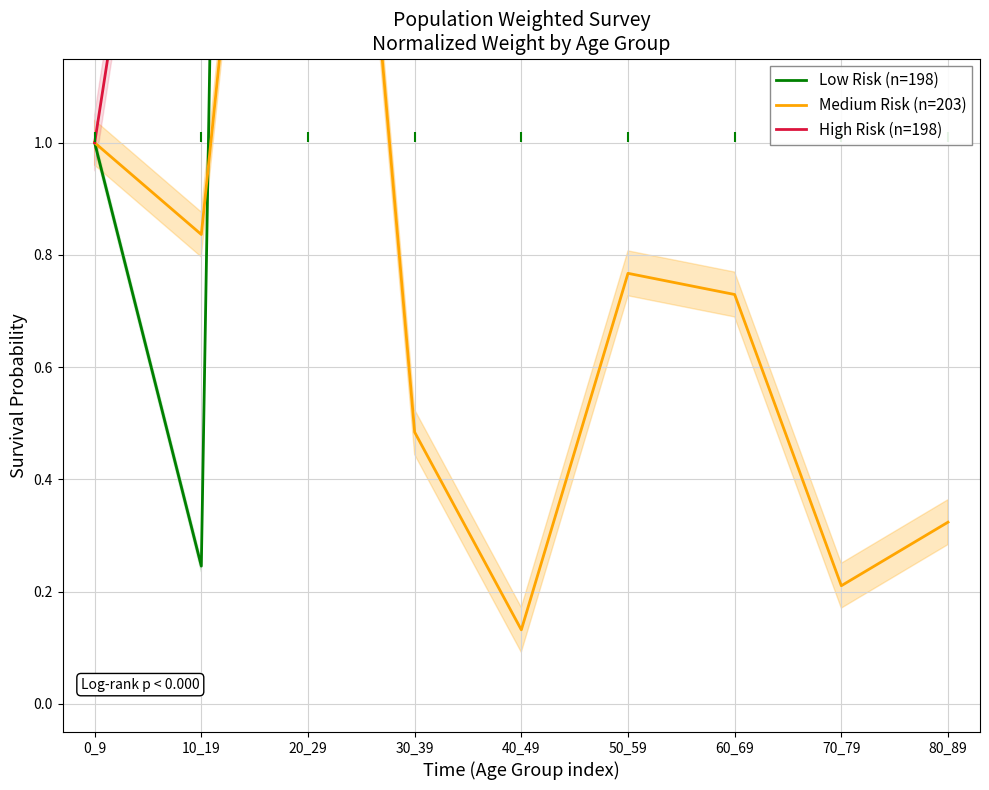

What are all the series names shown in the legend?

Low Risk (n=198), Medium Risk (n=203), High Risk (n=198)